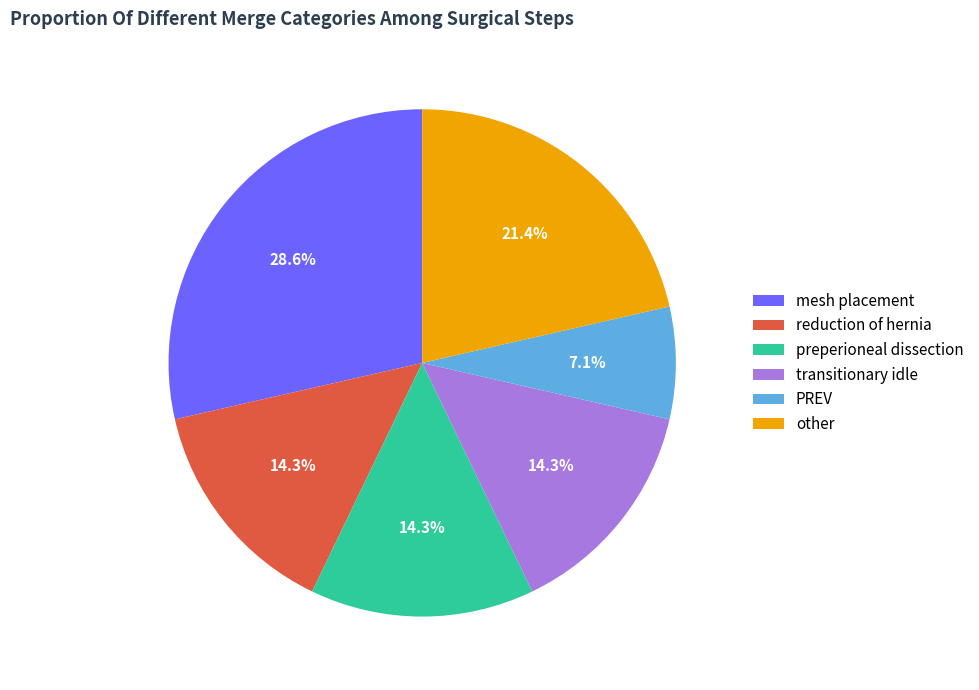

The other slice represents 21% of the pie. True or false?

True